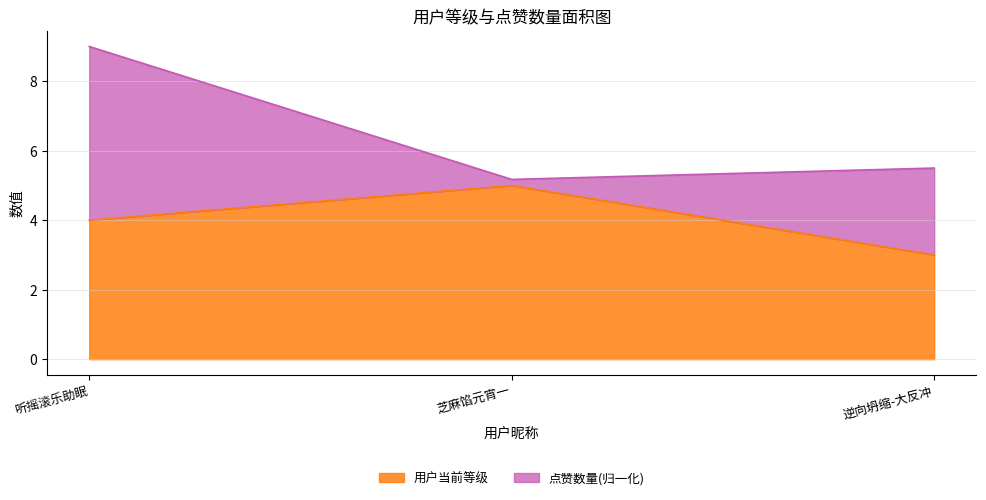

How many data points are less than 4?

1